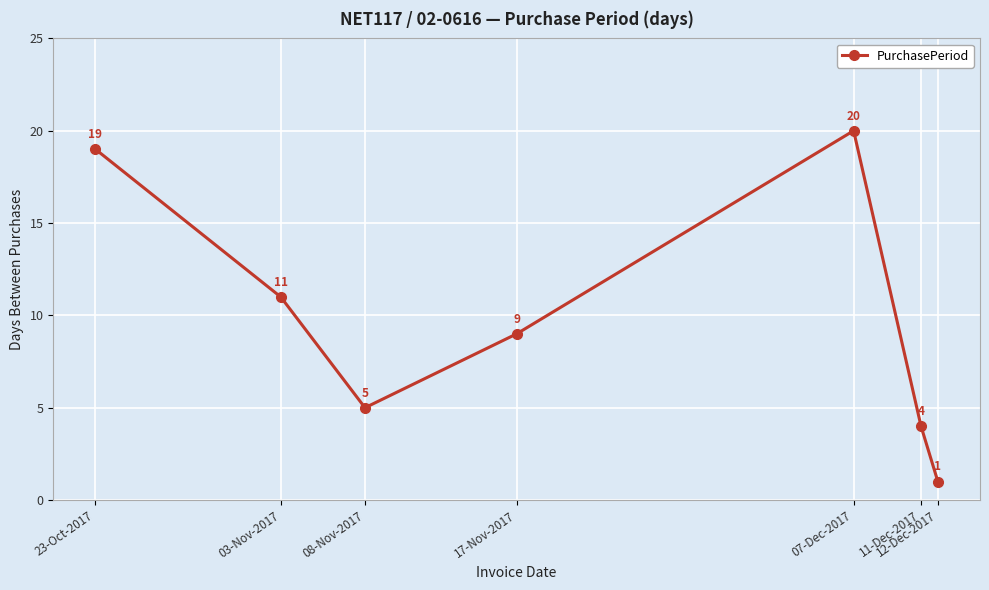

Reading left to right, extract all data points from this chart.

19	11	5	9	20	4	1